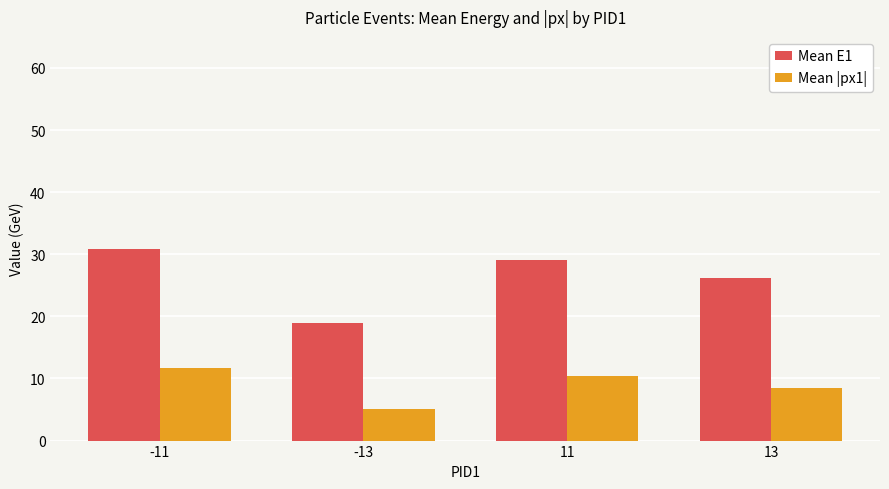

Is the value of Mean |px1| at -13 greater than the value of Mean E1 at -13?

No